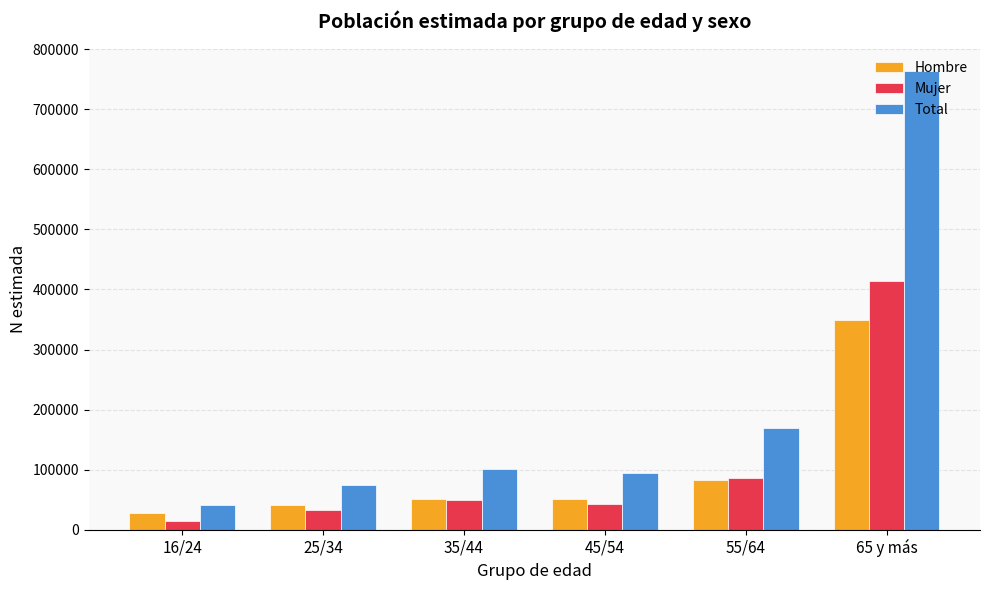

Is it true that Hombre equals 51680 at 45/54?

True